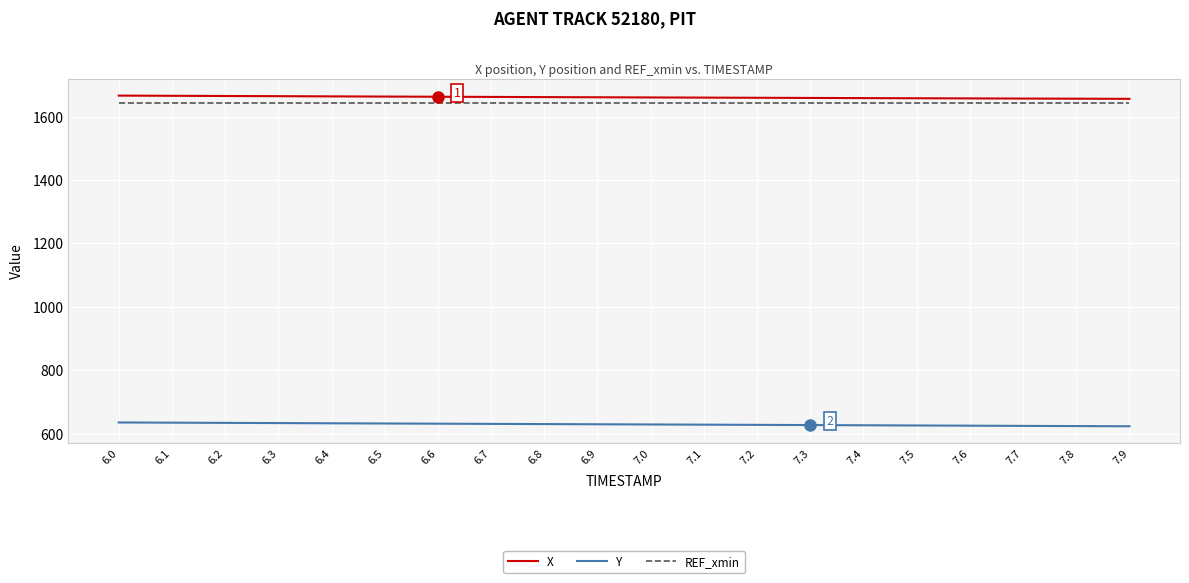

What is the total value across all series at 6.1?

3942.0